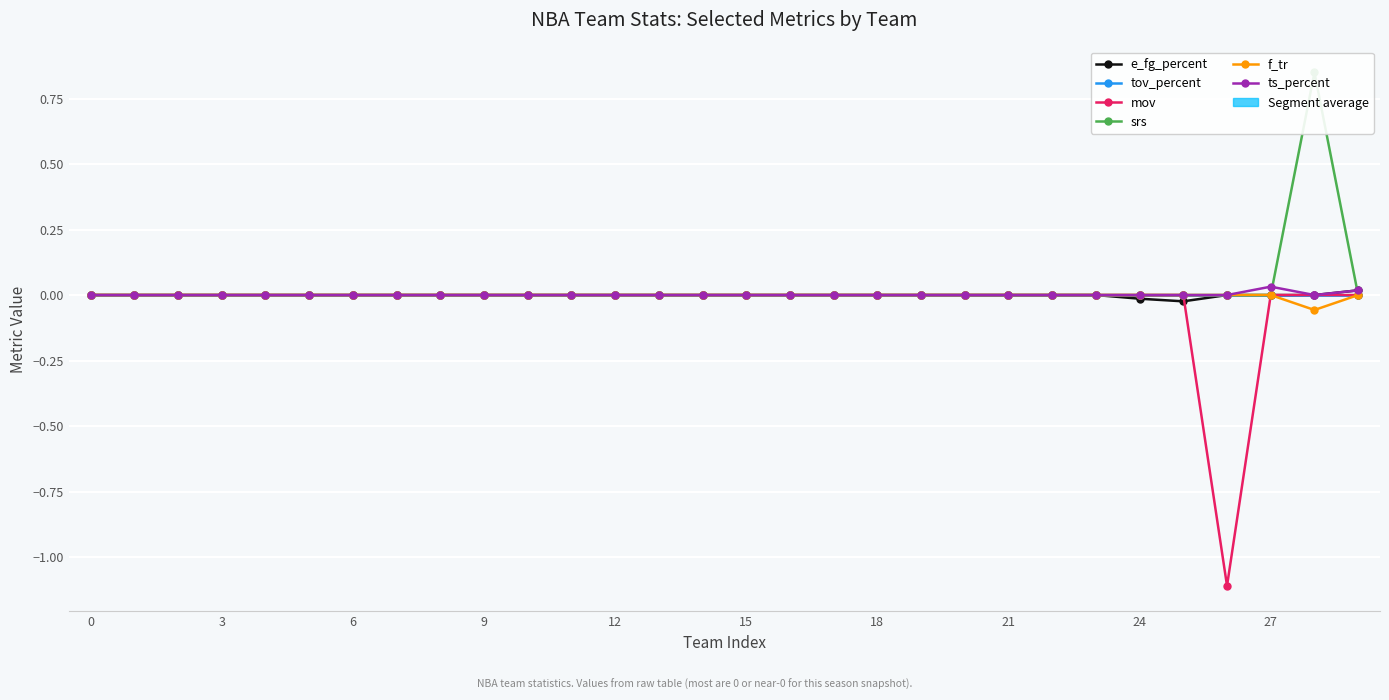

At which category is the sum across all series the highest?

28